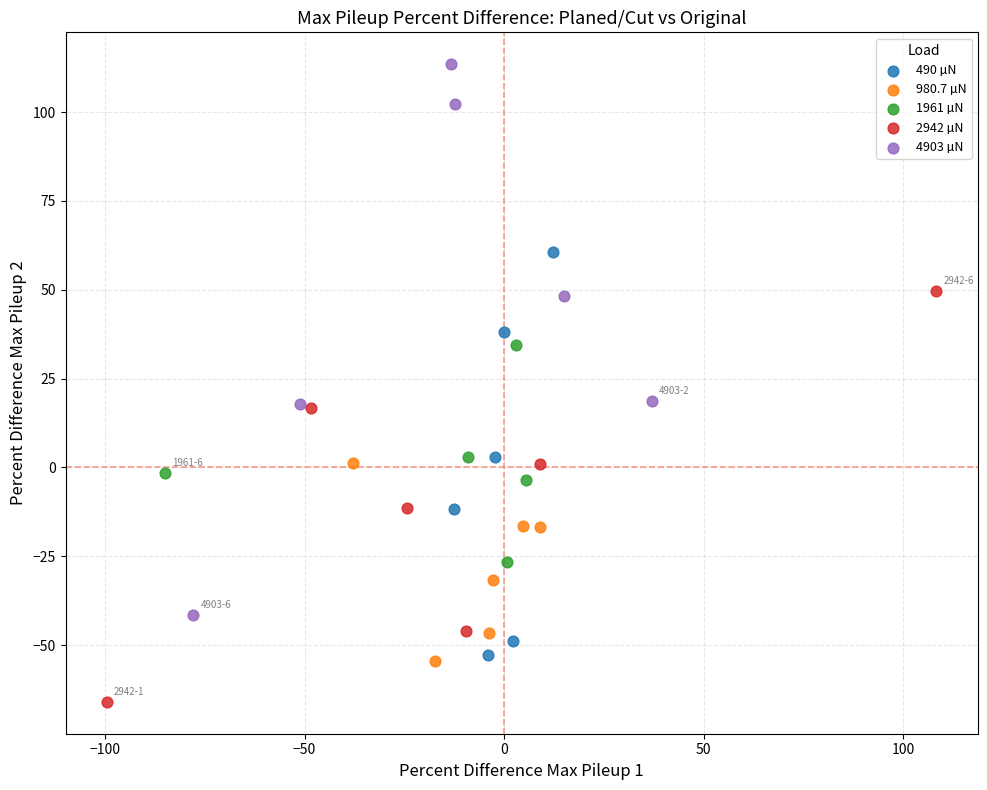

Which series contains the lowest Y value?

2942 µN